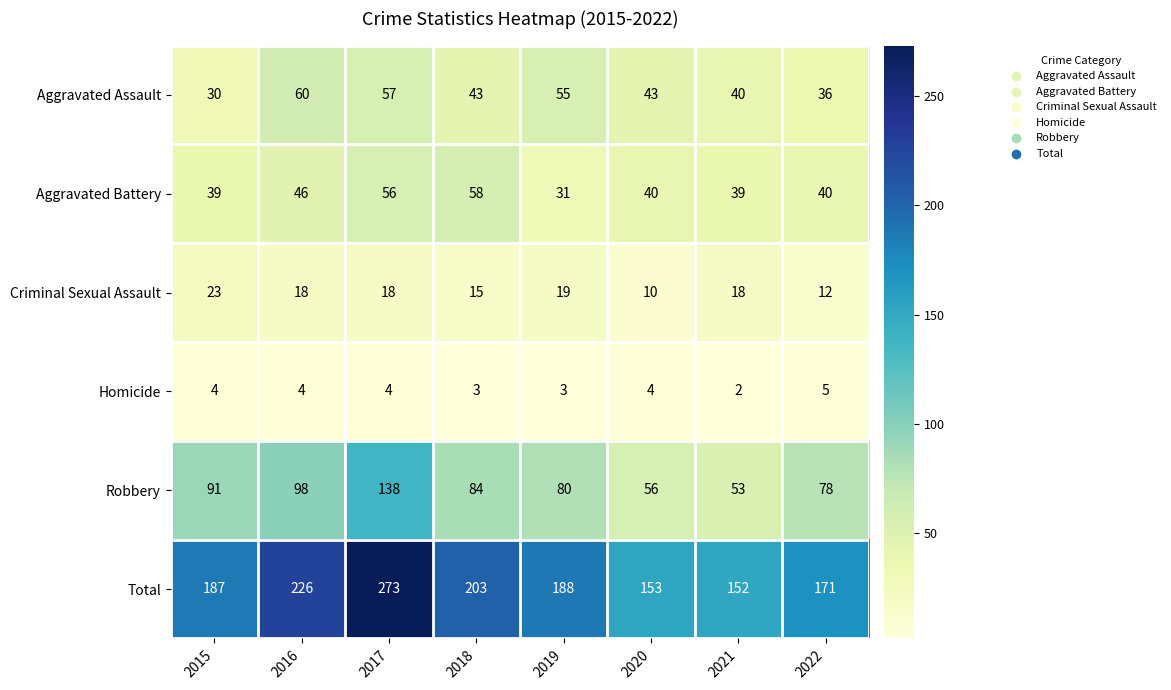

What is the sum of all Aggravated Assault values?

364